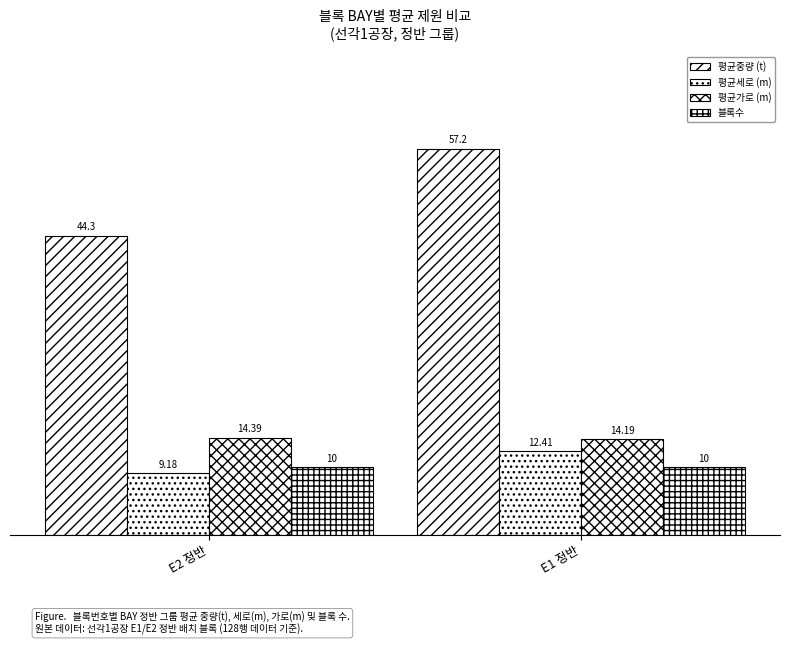

How many values in the 평균중량 (t) series exceed 57?

1